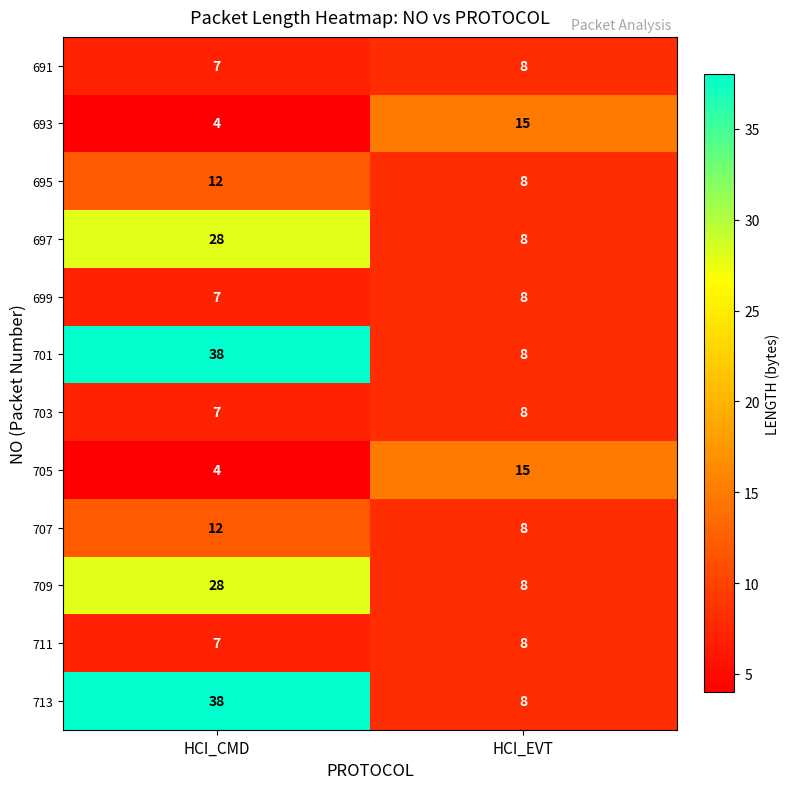

What is the greatest value displayed?

38